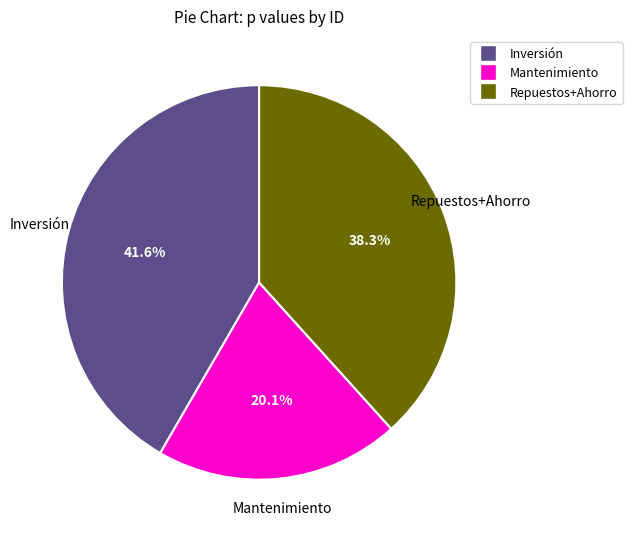

Is there a majority slice in this chart?

No